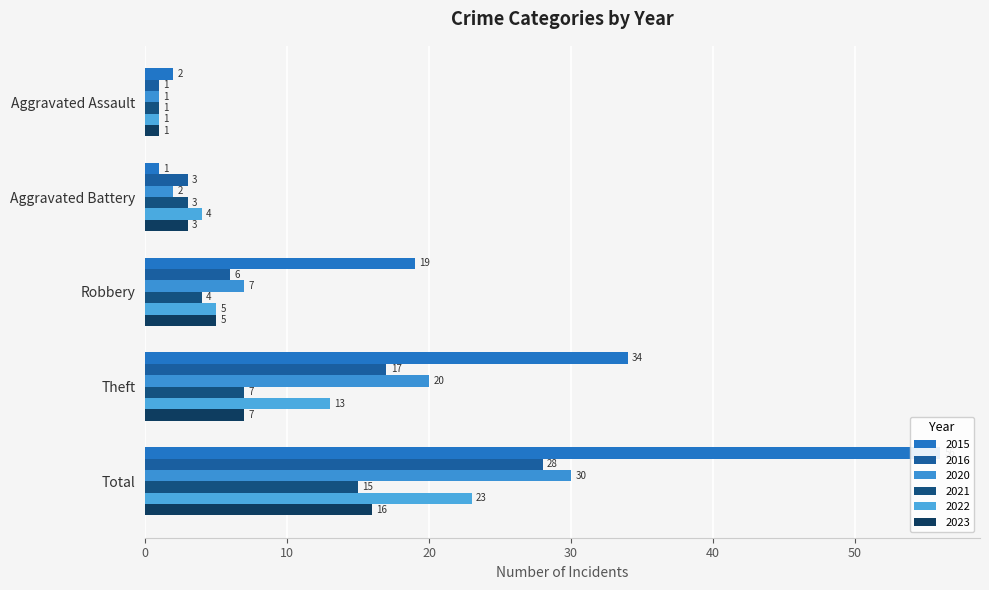

How many bars are there in total?

30